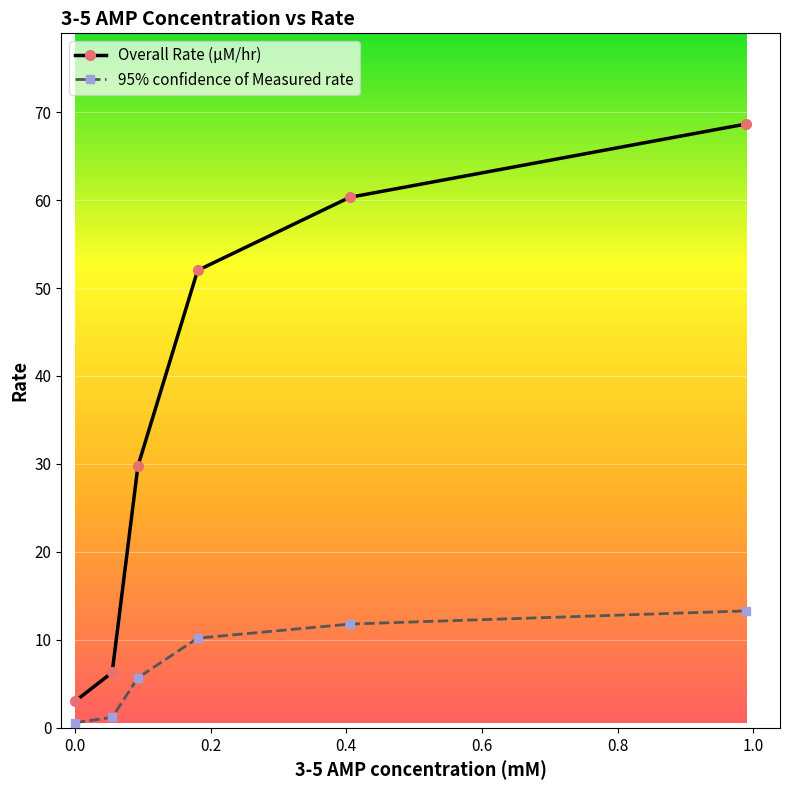

How many lines are shown in the chart?

2